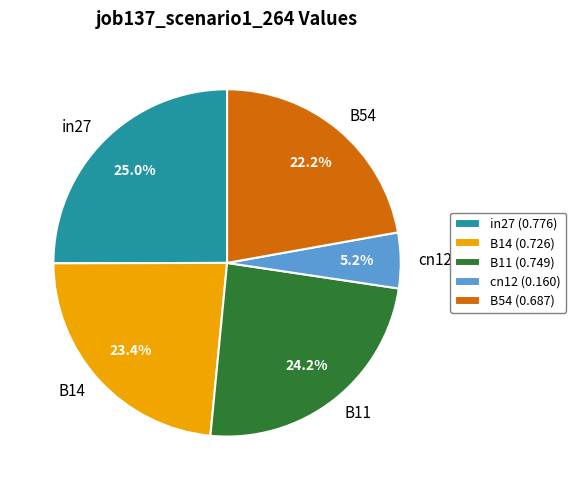

Which slice is the smallest?

cn12